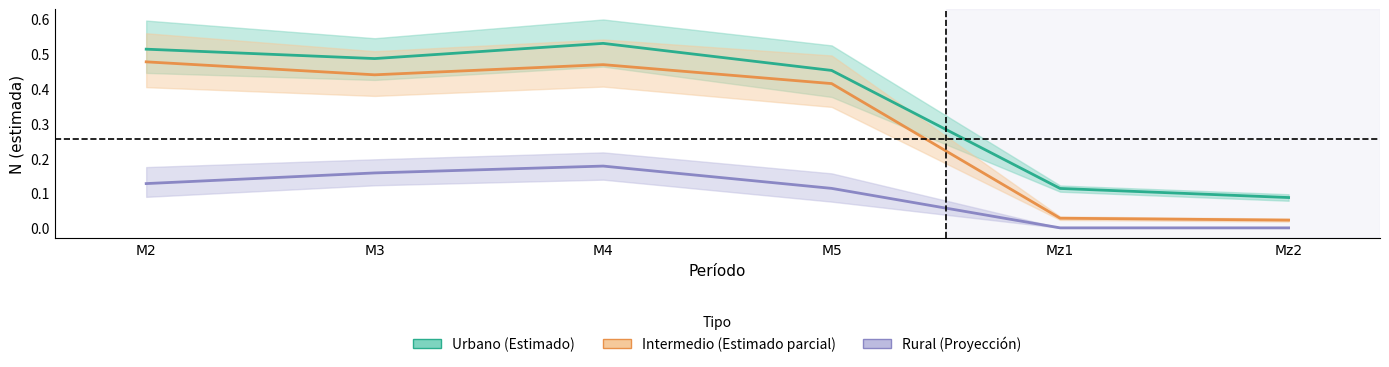

What position from the right is M5?

3